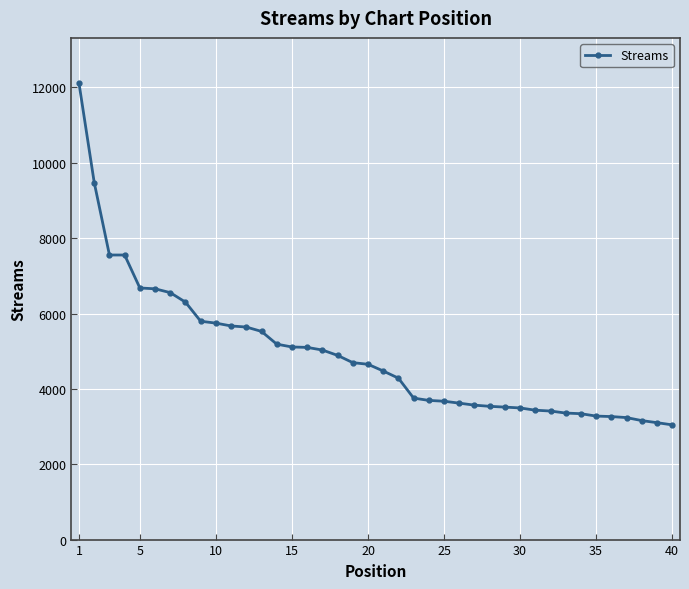

What is the value of the 7th point from the left?

6554